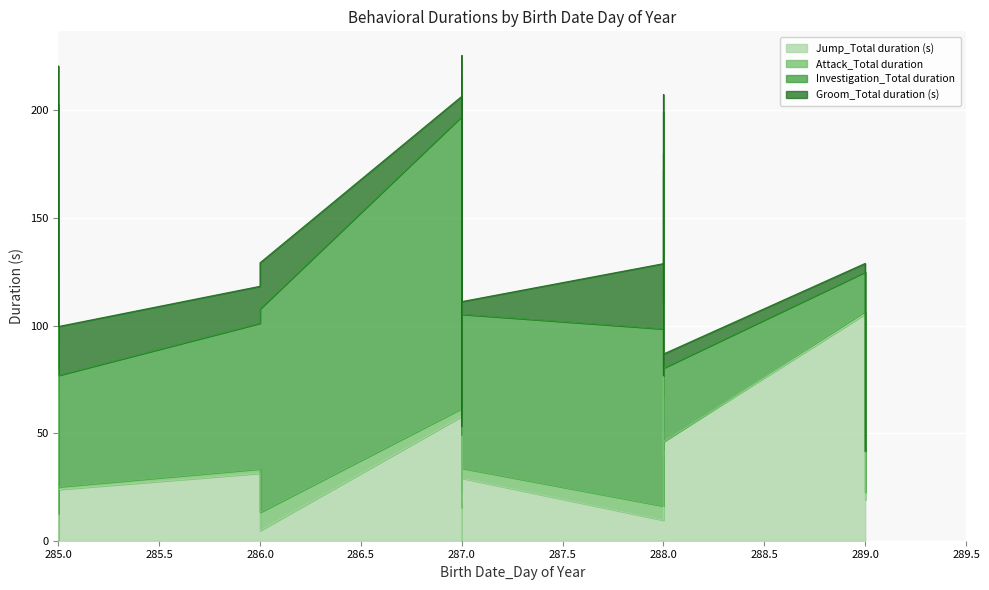

At how many categories does at least one series exceed 111?

7